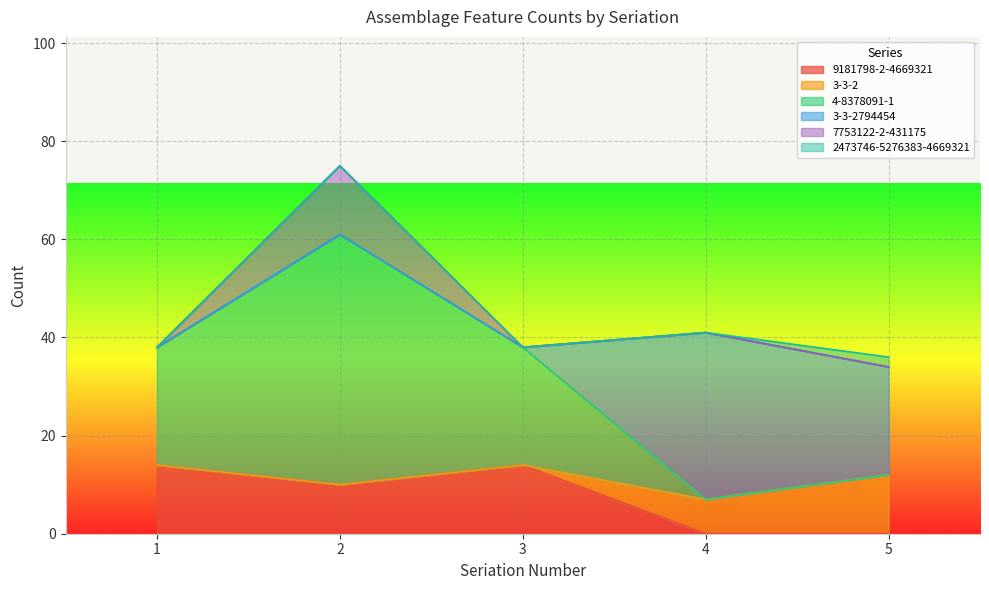

In 4-8378091-1, how many points are higher than both neighbors (excluding endpoints)?

1